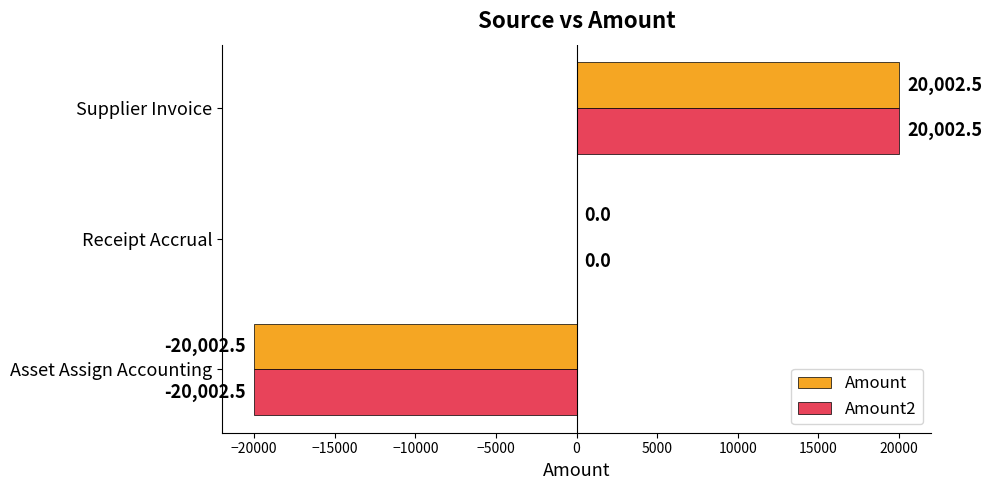

How many distinct data groups are displayed?

2